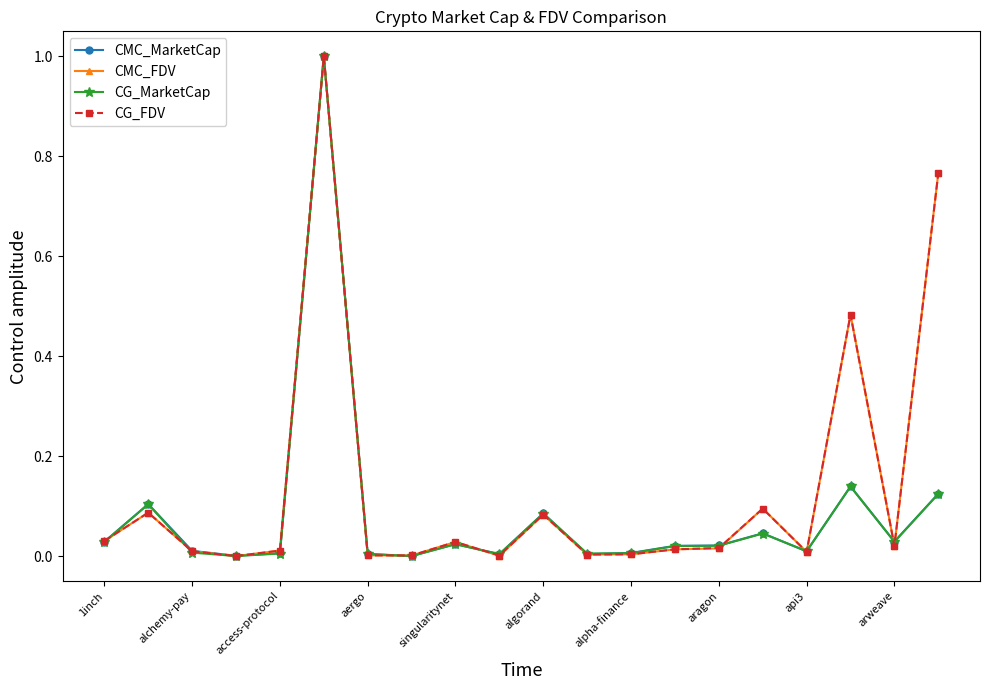

True or false: CG_FDV has more than 0 points higher than both neighbors.

True